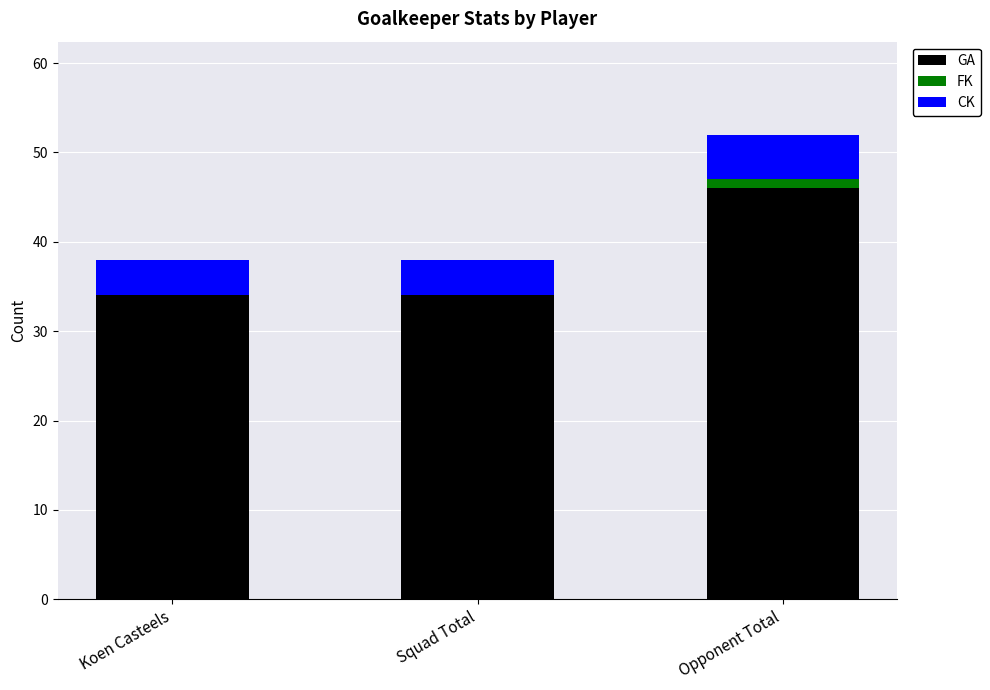

The GA series shows 55 at Squad Total. True or false?

False